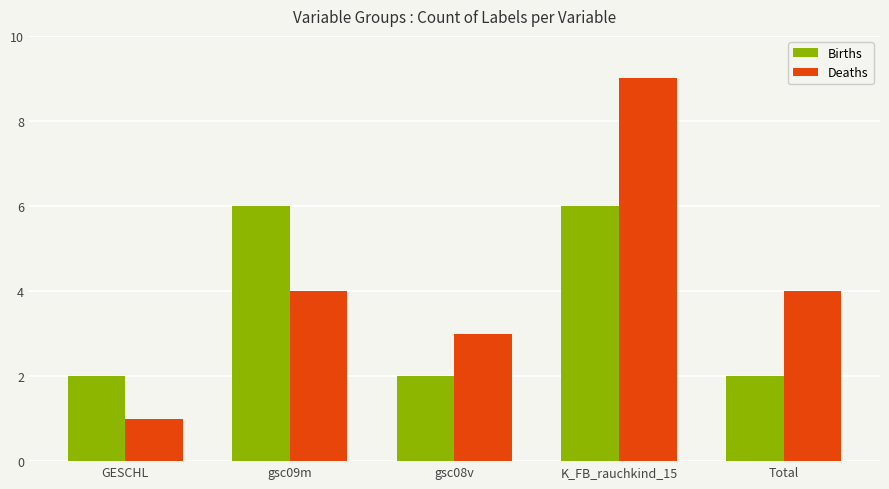

What is the spread (max minus min) of values at K_FB_rauchkind_15?

3